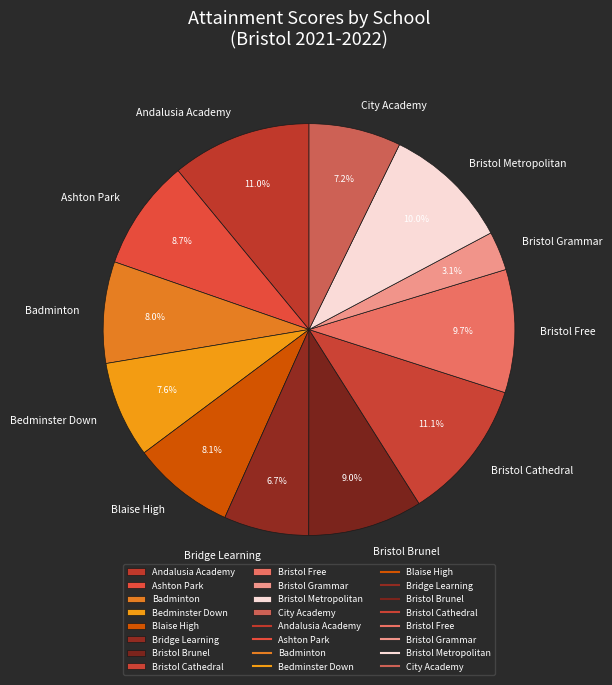

To the nearest percent, what is the combined percentage of Badminton and Bristol Grammar?

11%